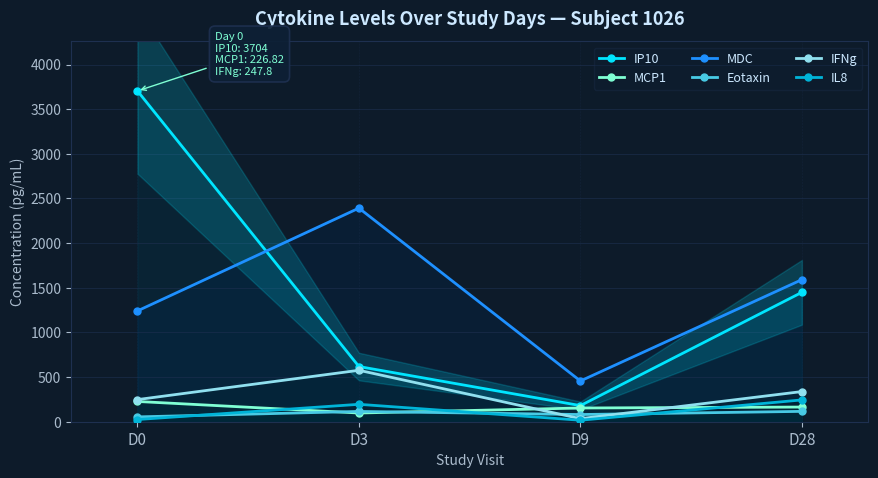

At which category does MCP1 reach its first local valley?

D3